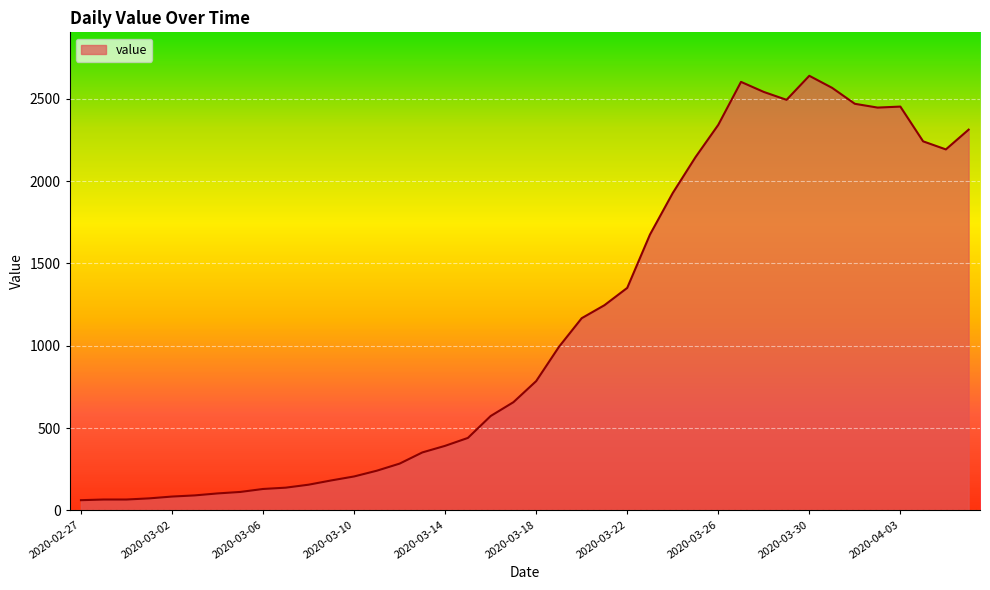

What is the minimum value shown in the chart?

62